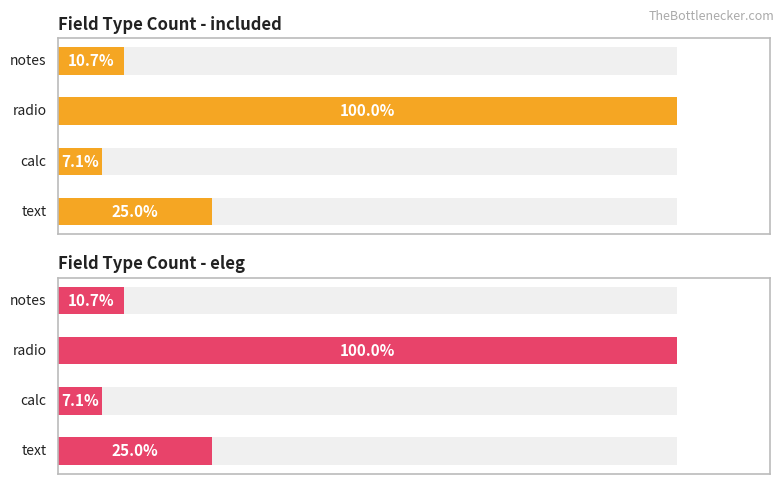

Rank the series by their maximum value, from highest to lowest.

Field Type Count - included, Field Type Count - eleg